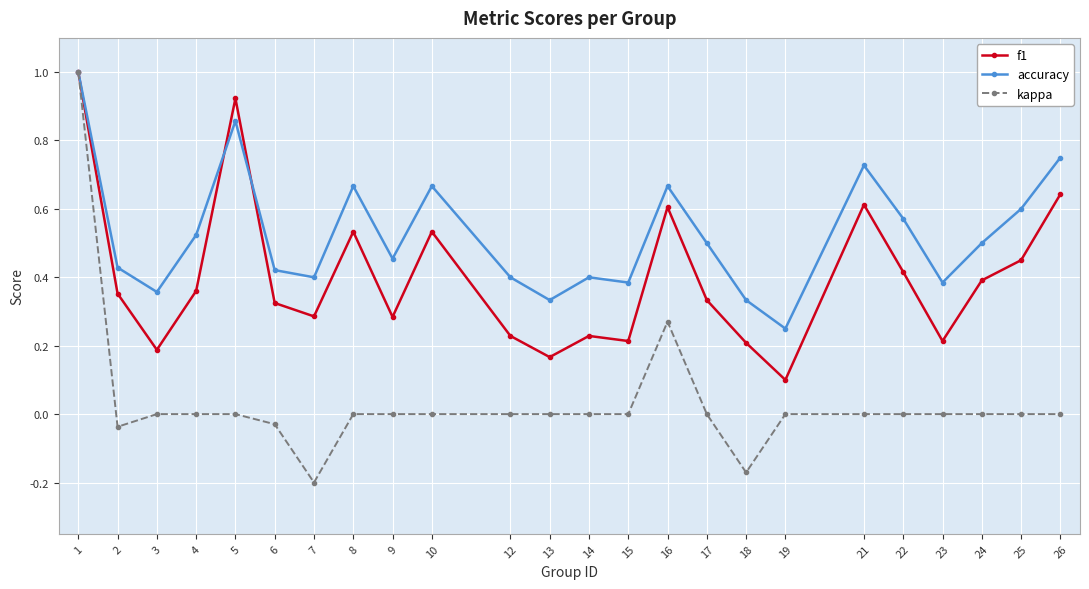

Which series changed the most between 12 and 26?

f1